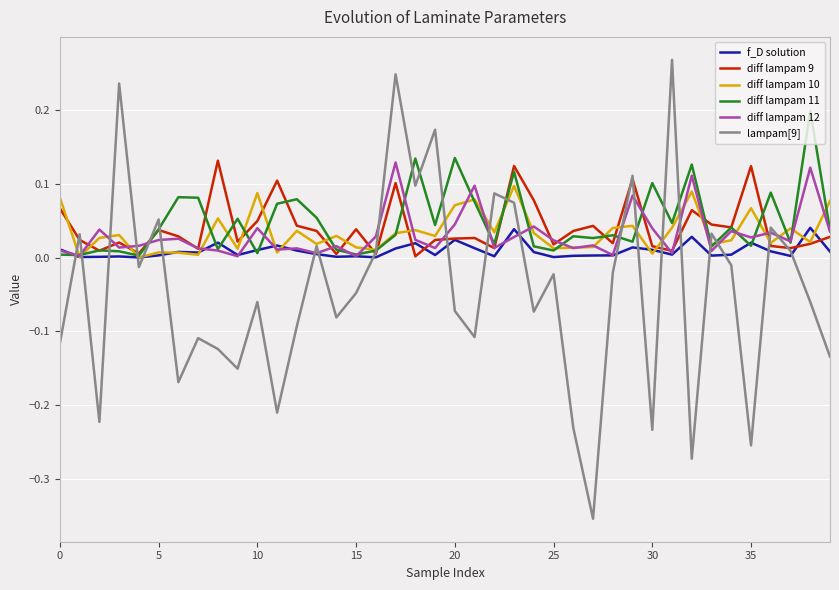

Which series has the widest spread of values?

lampam[9]